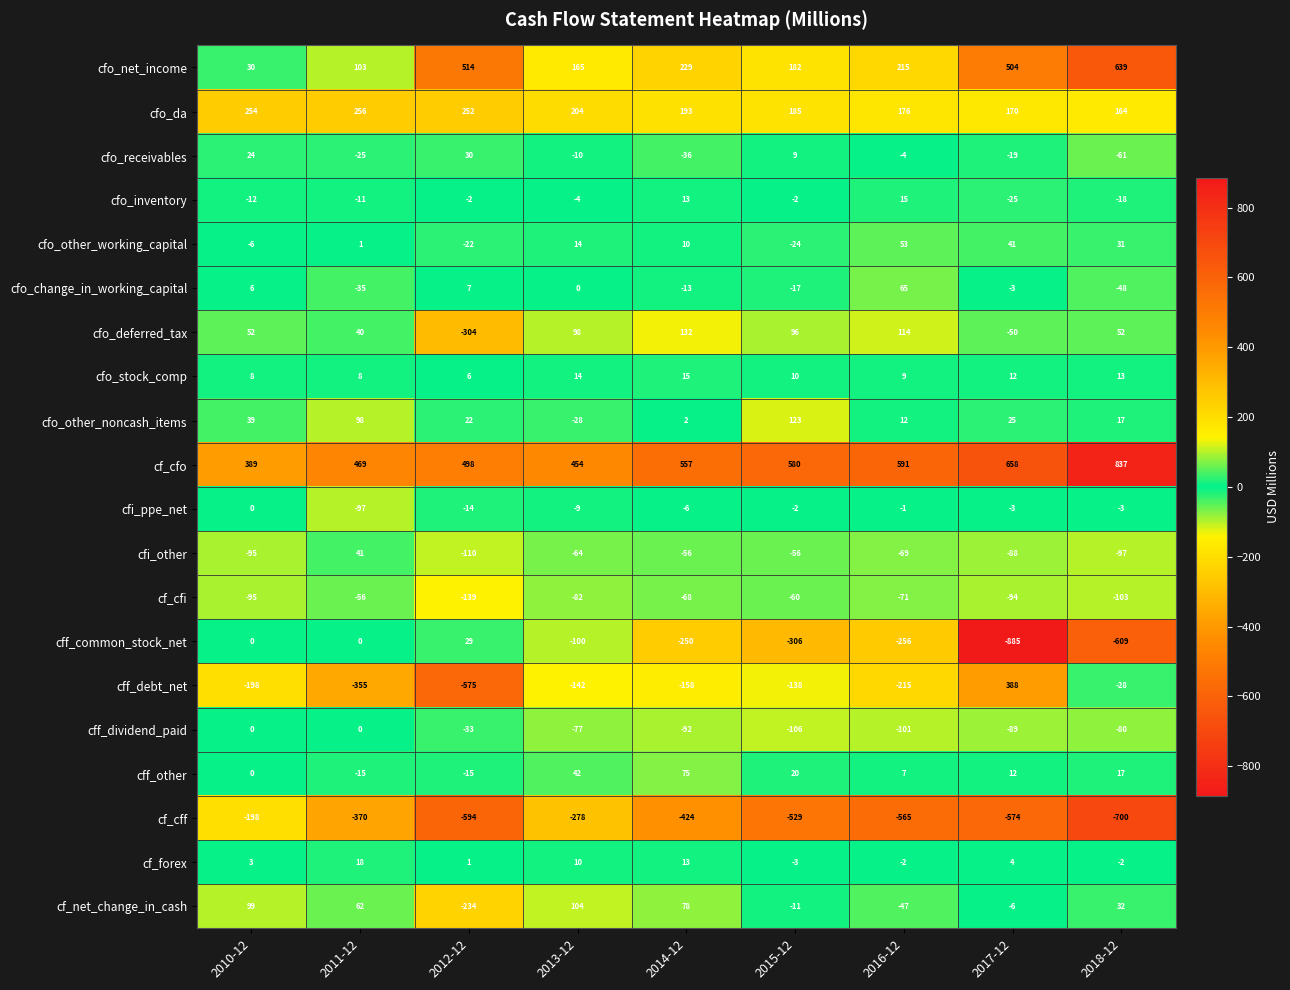

List the labels in order of cfo_net_income value, smallest first.

2010-12, 2011-12, 2013-12, 2015-12, 2016-12, 2014-12, 2017-12, 2012-12, 2018-12